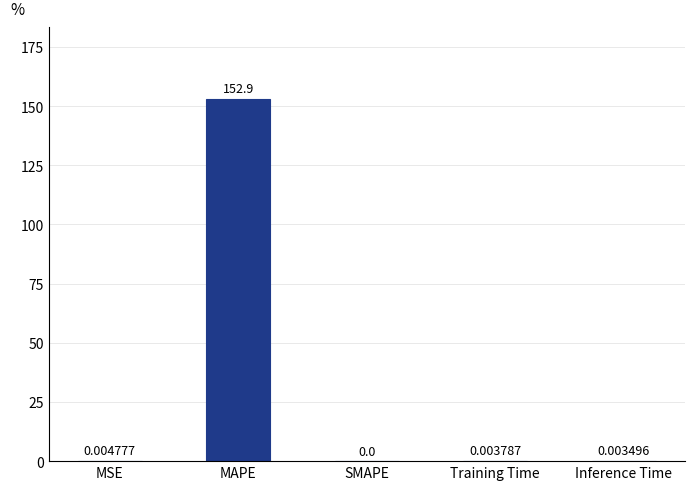

What is the greatest value displayed?

152.9